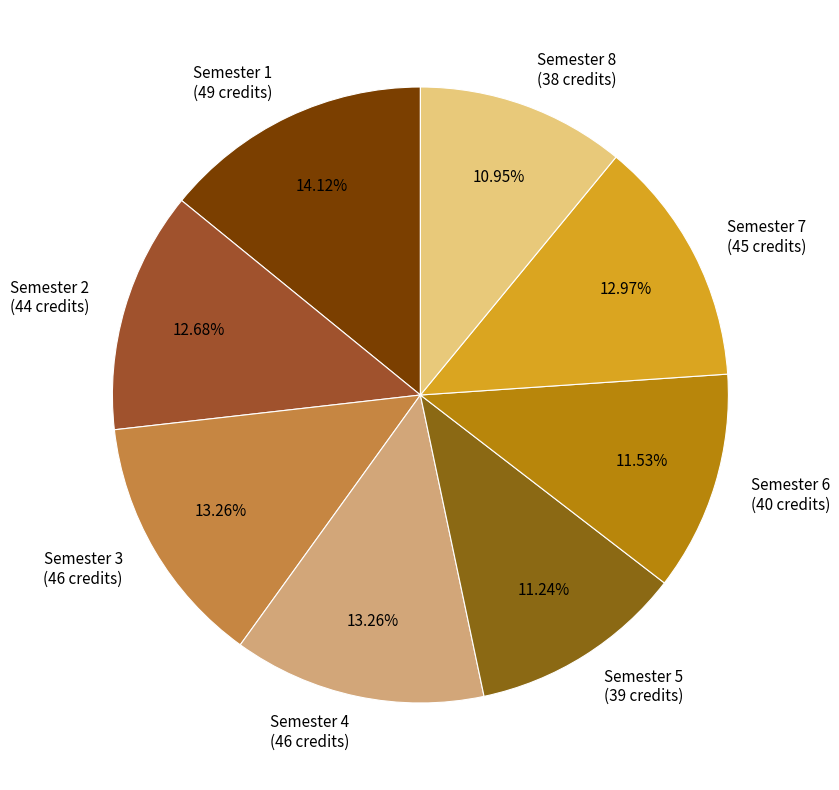

Combined, do Semester 2 (44 credits) and Semester 7 (45 credits) account for over 50%?

No